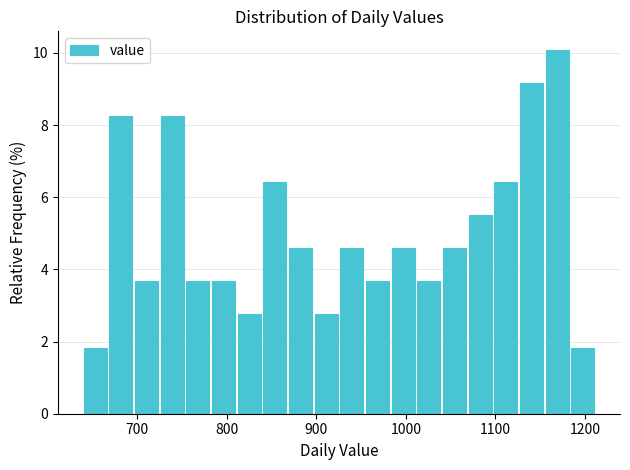

Read against the x-axis, roughly where is the centre of the tallest bar?

1170